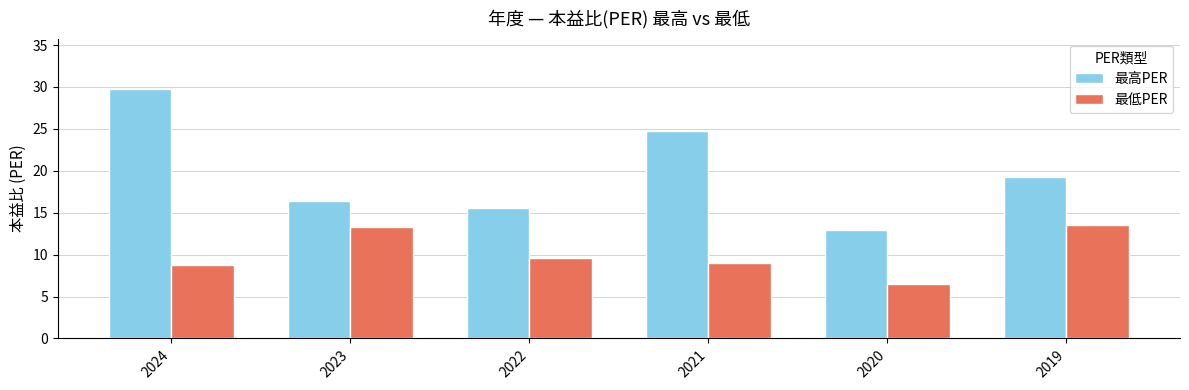

Is it true that 最高PER equals 24.8 at 2021?

True